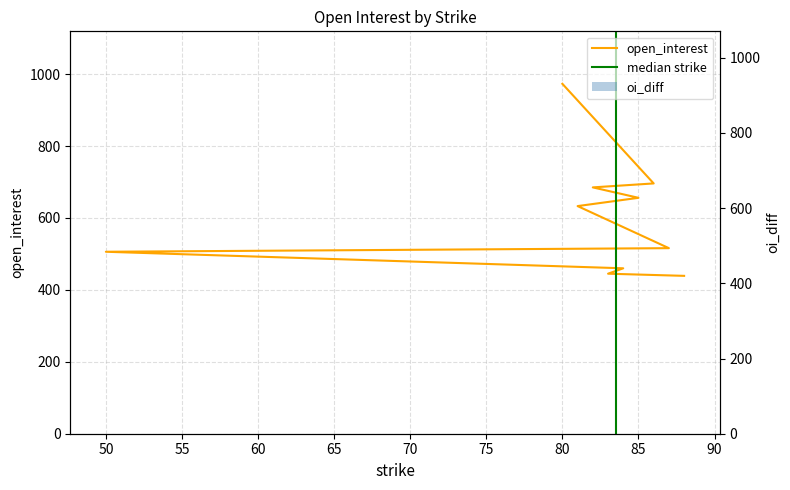

What is the change in value from 87 to 50?

-10